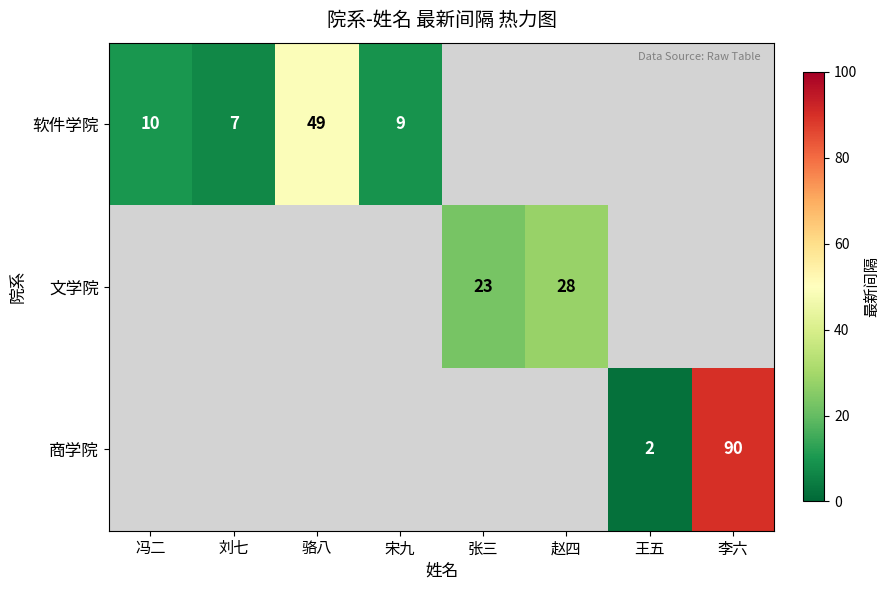

True or false: 商学院 has a value of 90 at 李六.

True